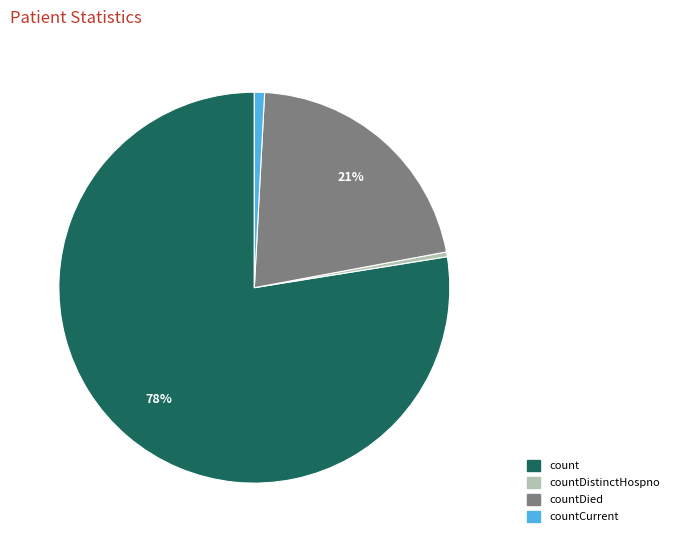

What percentage is the countCurrent slice, to the nearest percent?

1%